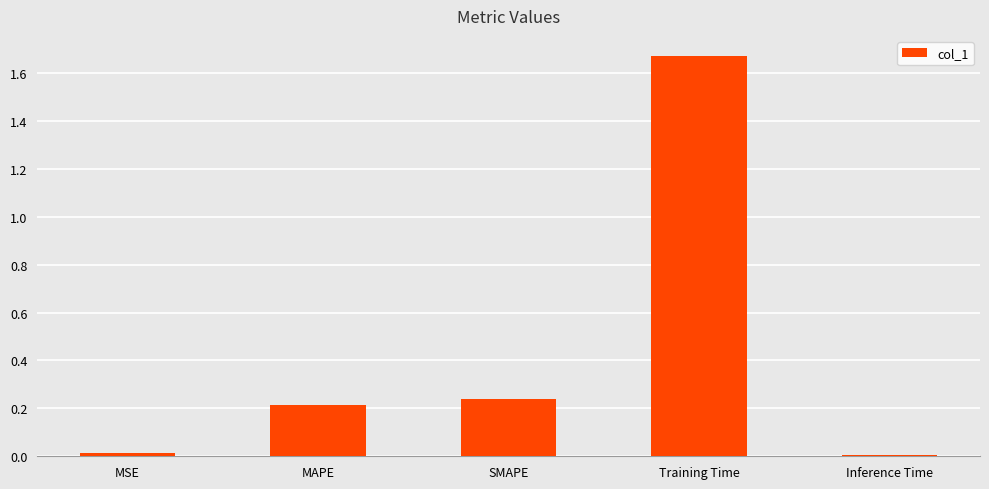

What is the label of the 2nd bar from the left?

MAPE